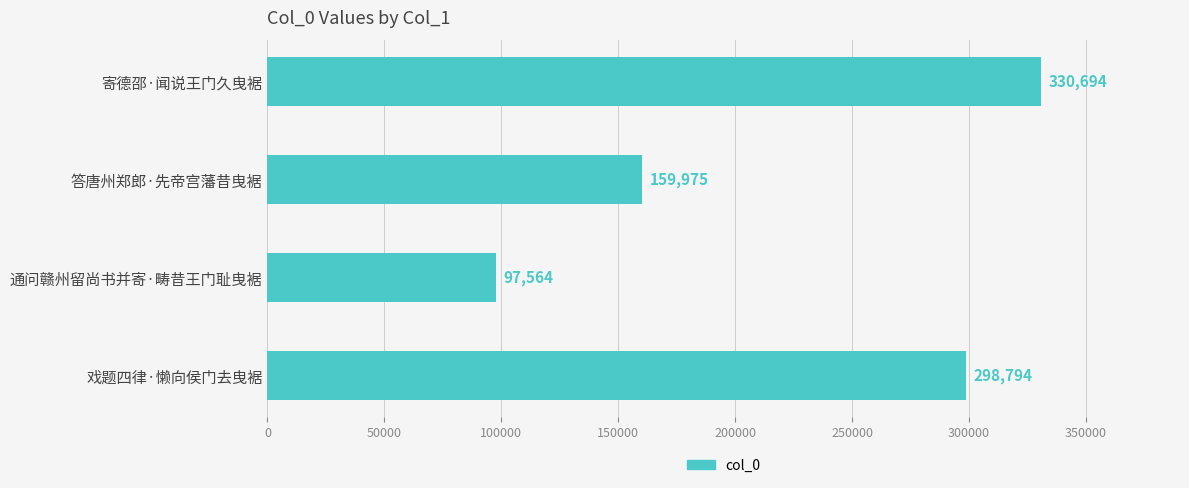

What is the maximum value shown in the chart?

330694